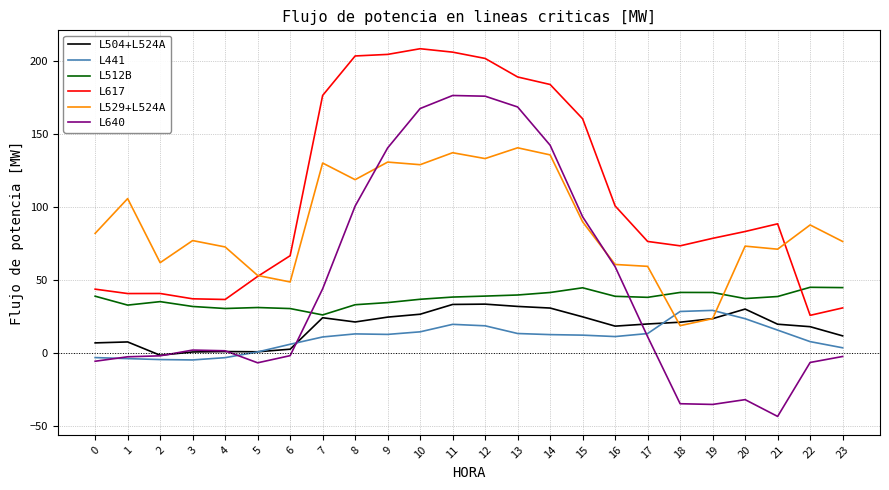

List the series in order of their peak value, highest first.

L617, L640, L529+L524A, L512B, L504+L524A, L441